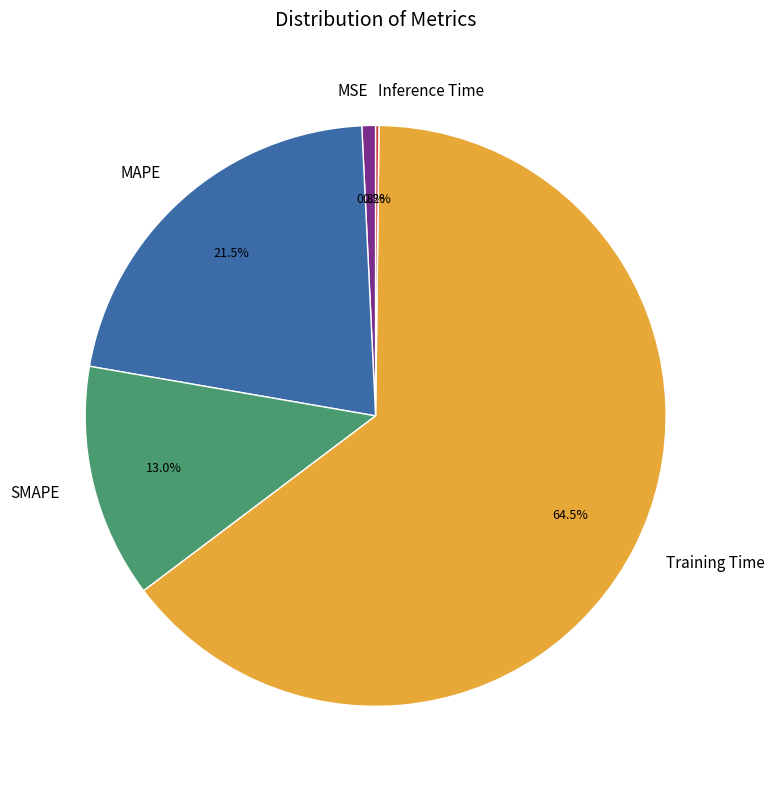

What is the largest slice in the pie chart?

Training Time